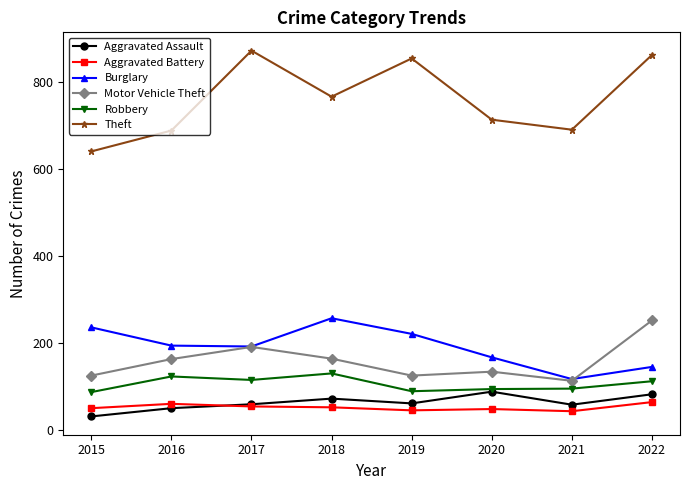

What is the difference between the maximum and minimum values in the Burglary series?

140